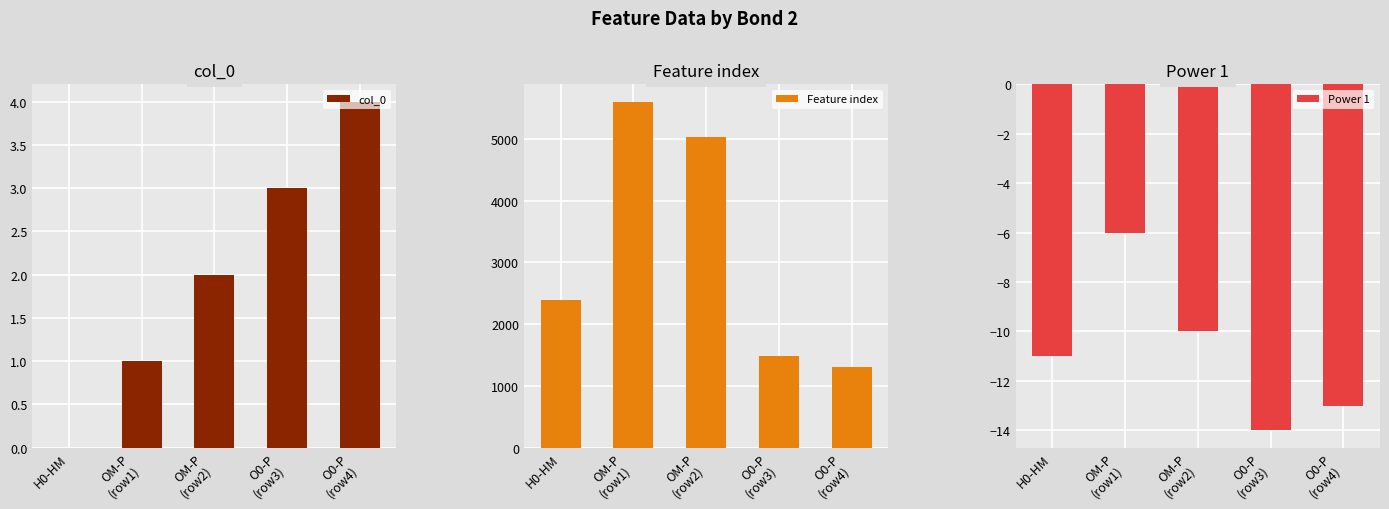

What is the maximum value shown in the chart?

5602